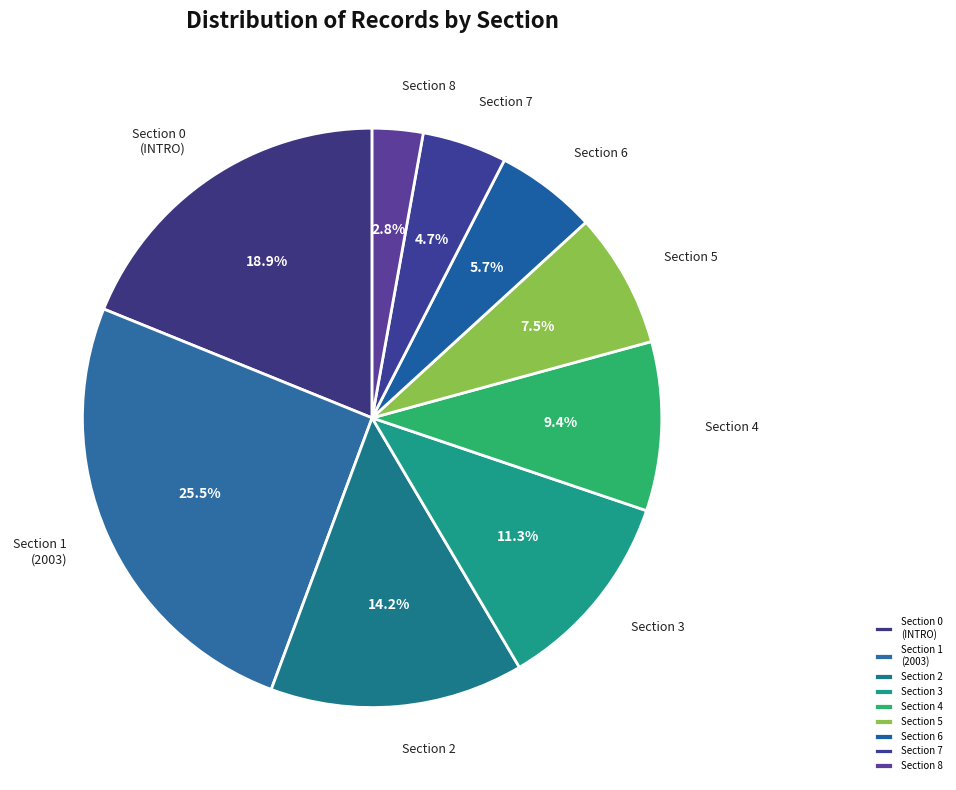

How many slices are in this pie chart?

9